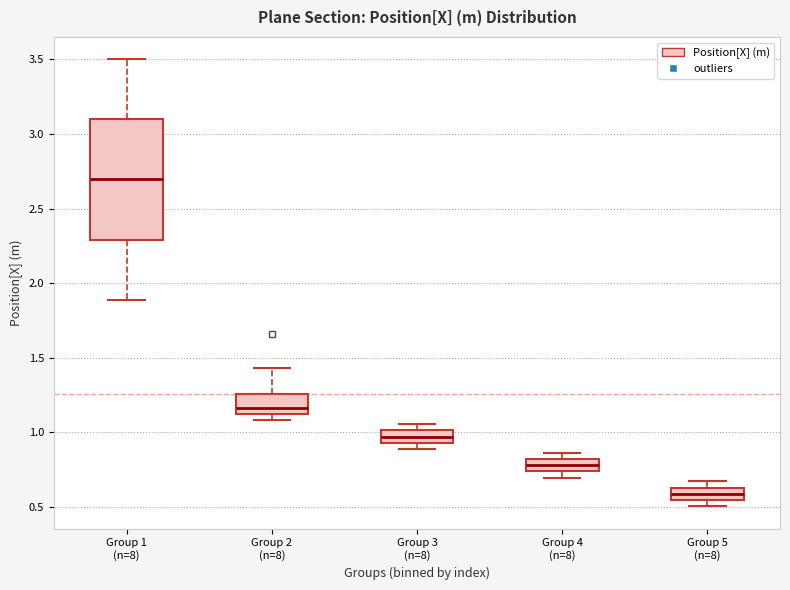

Reading left to right, transcribe this box plot: for each box, give where its median line is, the range the box spans, and where its two whiskers end, as read against the y-axis. The values are not printed on the chart, so give them approximately, as read against the axis.

Group 1 (n=8): median 2.70, box 2.30 to 3.10, whiskers 1.90 to 3.50
Group 2 (n=8): median 1.15, box 1.10 to 1.25, whiskers 1.10 (just below the box's lower edge) to 1.45
Group 3 (n=8): median 0.95 (inside the box), box 0.95 to 1.00, whiskers 0.90 to 1.05
Group 4 (n=8): median 0.80 (inside the box), box 0.75 to 0.80, whiskers 0.70 to 0.85
Group 5 (n=8): median 0.60, box 0.55 to 0.65, whiskers 0.50 to 0.65 (above the box's upper edge)